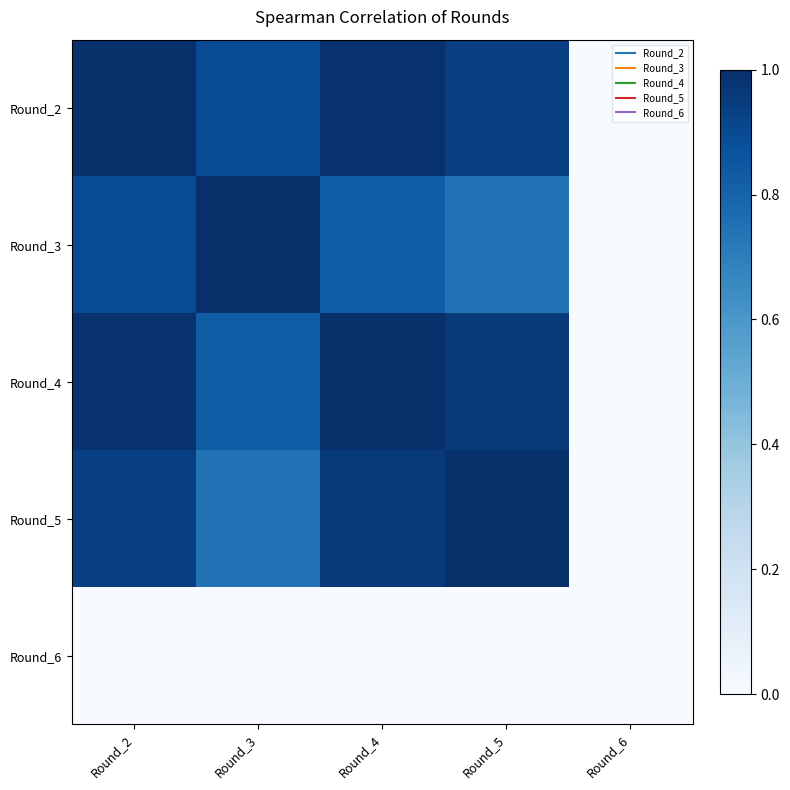

Reading left to right, extract all data points from this chart.

Round_2: Round_2=1.0	Round_3=0.9	Round_4=1.0	Round_5=0.9	Round_6=0.0
Round_3: Round_2=0.9	Round_3=1.0	Round_4=0.8	Round_5=0.7	Round_6=0.0
Round_4: Round_2=1.0	Round_3=0.8	Round_4=1.0	Round_5=1.0	Round_6=0.0
Round_5: Round_2=0.9	Round_3=0.7	Round_4=1.0	Round_5=1.0	Round_6=0.0
Round_6: Round_2=0.0	Round_3=0.0	Round_4=0.0	Round_5=0.0	Round_6=0.0